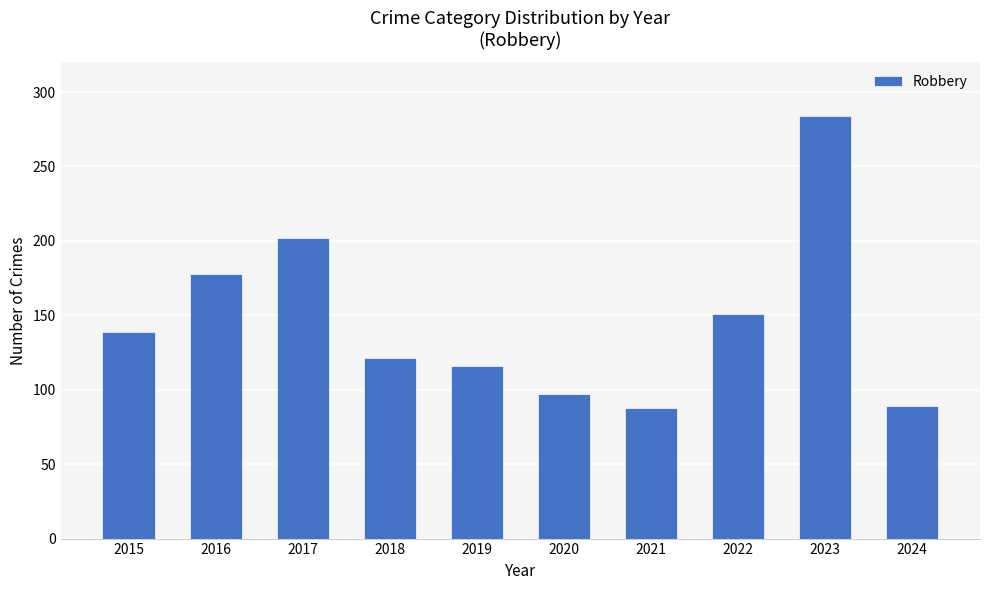

Where is the data nearest to the value 186?

2016